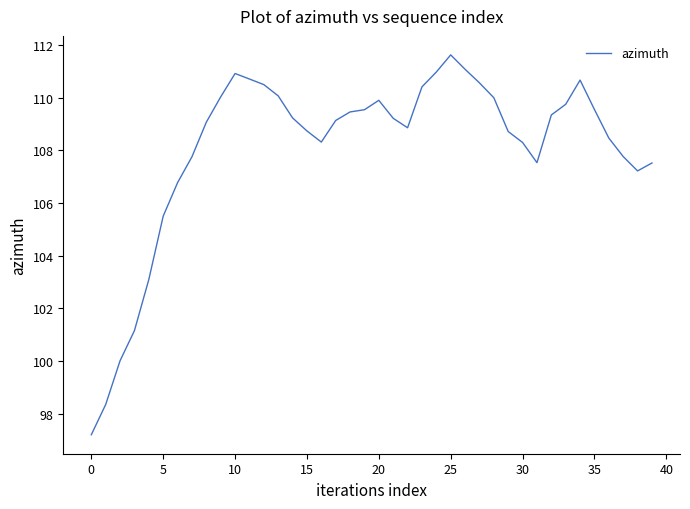

What is the difference between the maximum and minimum values?

14.4